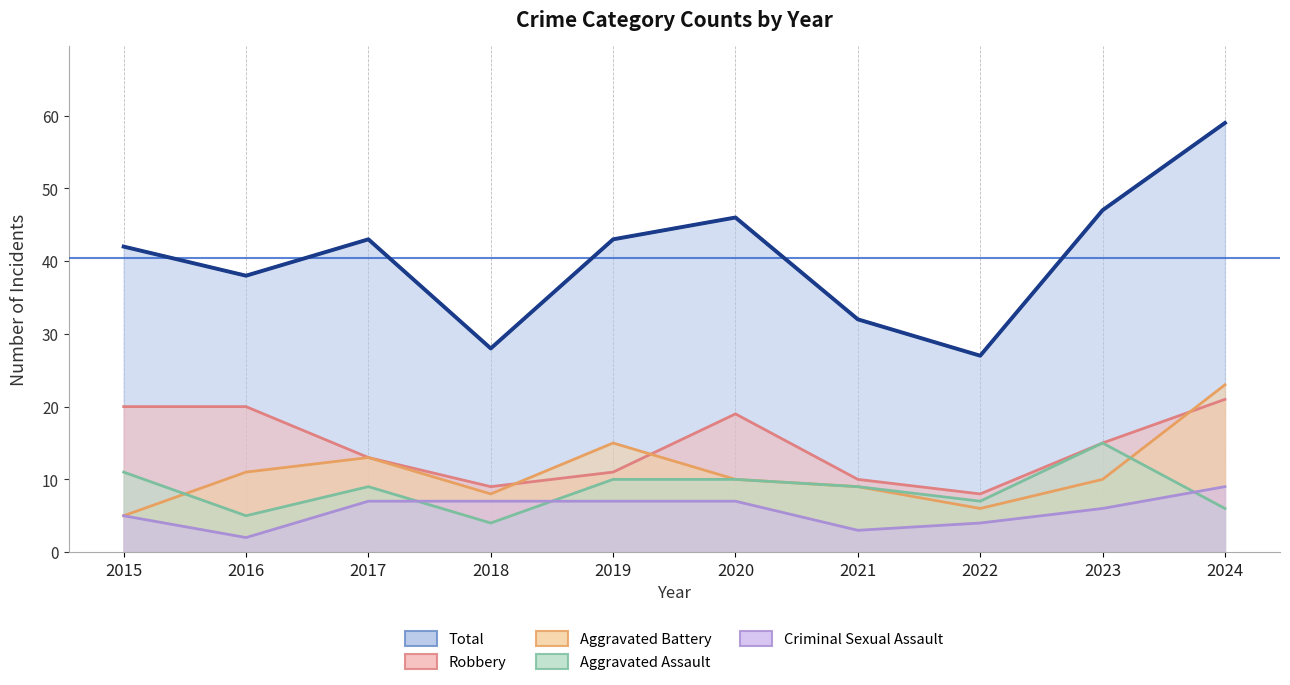

At which category does Robbery reach its first local valley?

2018